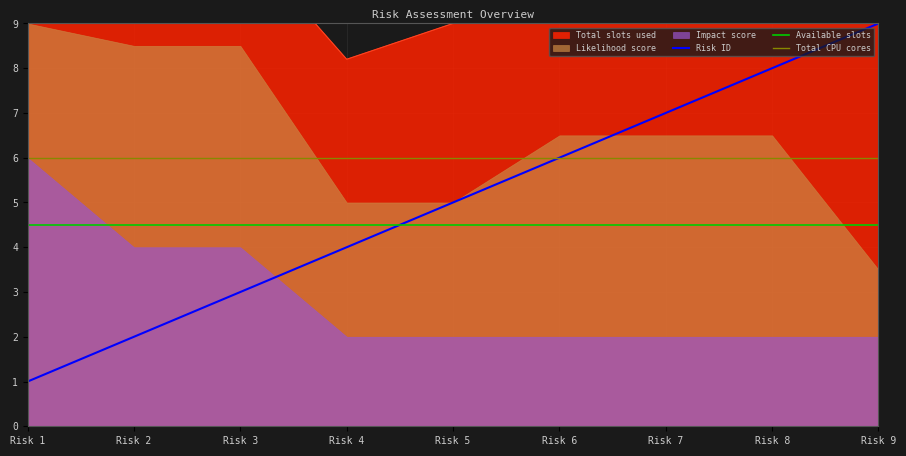

Is the value of Total CPU cores at Risk 3 greater than the value of Available slots at Risk 3?

Yes